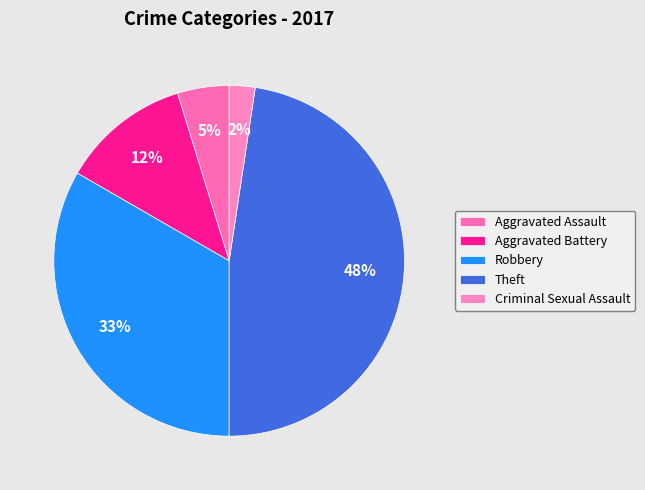

How many segments does this pie chart have?

5